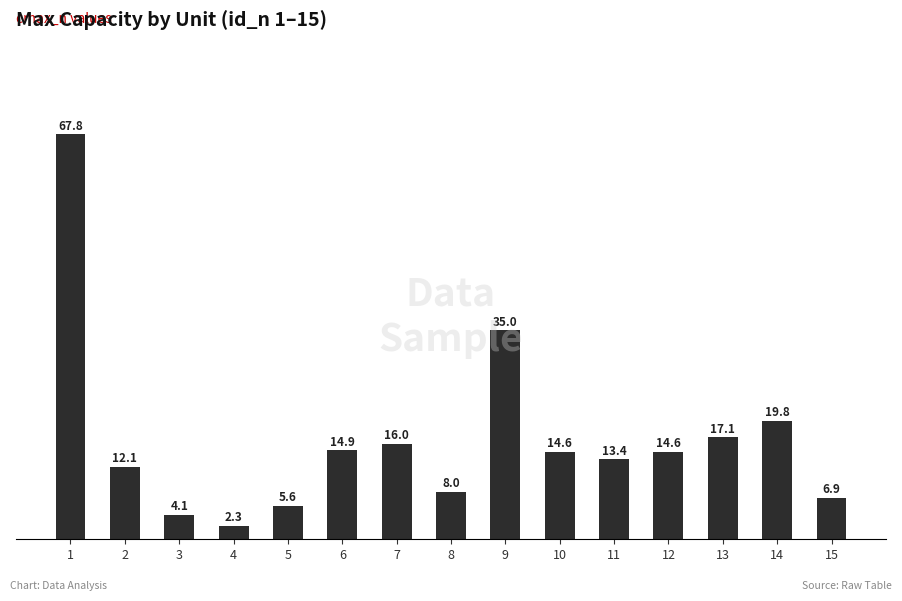

What is the change in value from 4 to 5?

+3.4